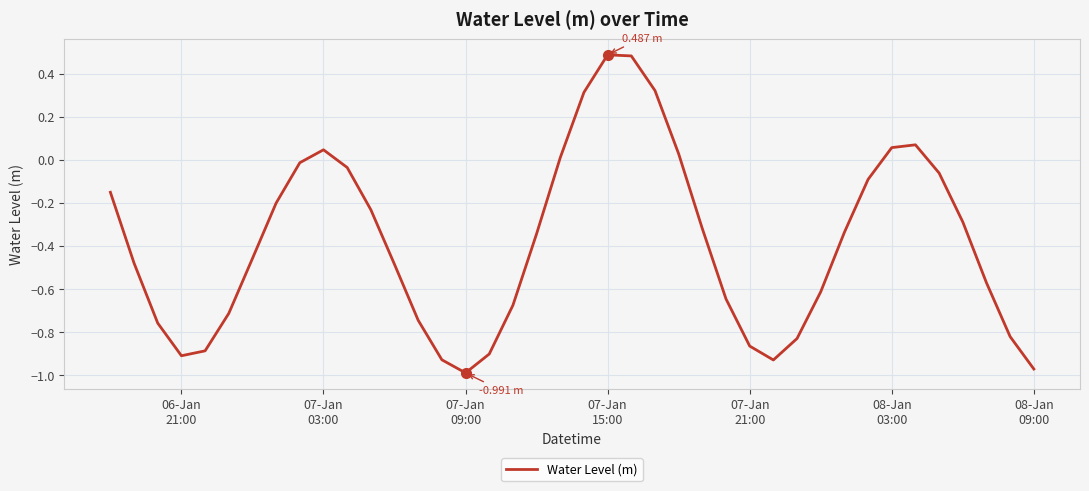

What is the difference between the maximum and minimum values?

1.5